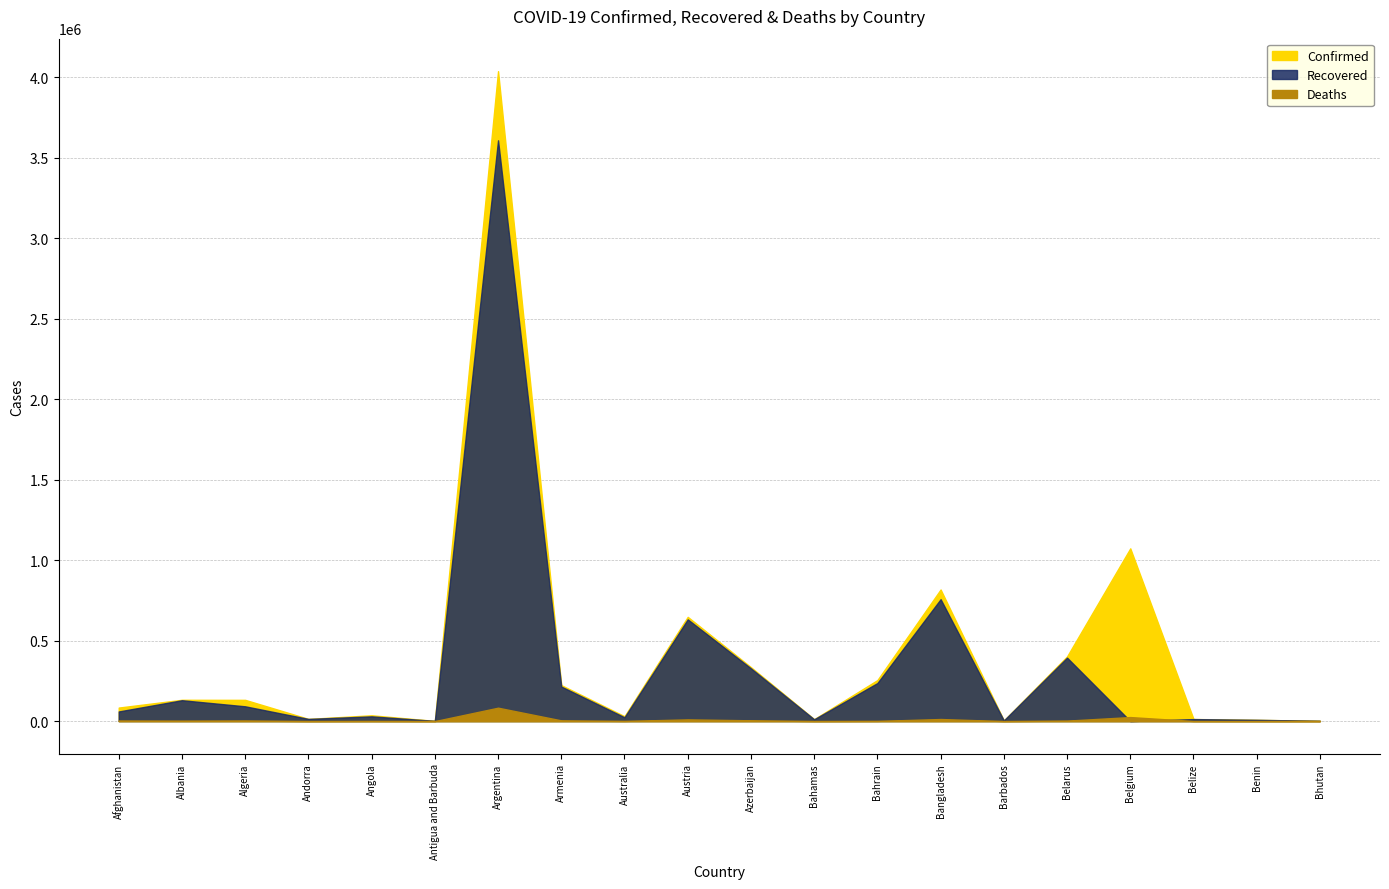

Which series has the largest range (max minus min)?

Confirmed